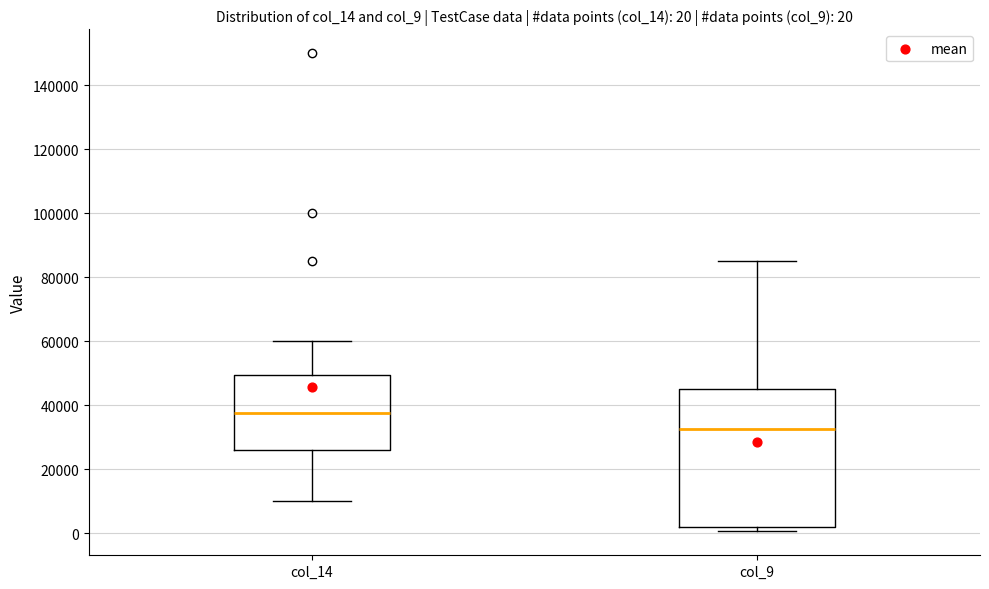

Comparing the boxes themselves (not the whiskers), which one is the tallest?

col_9